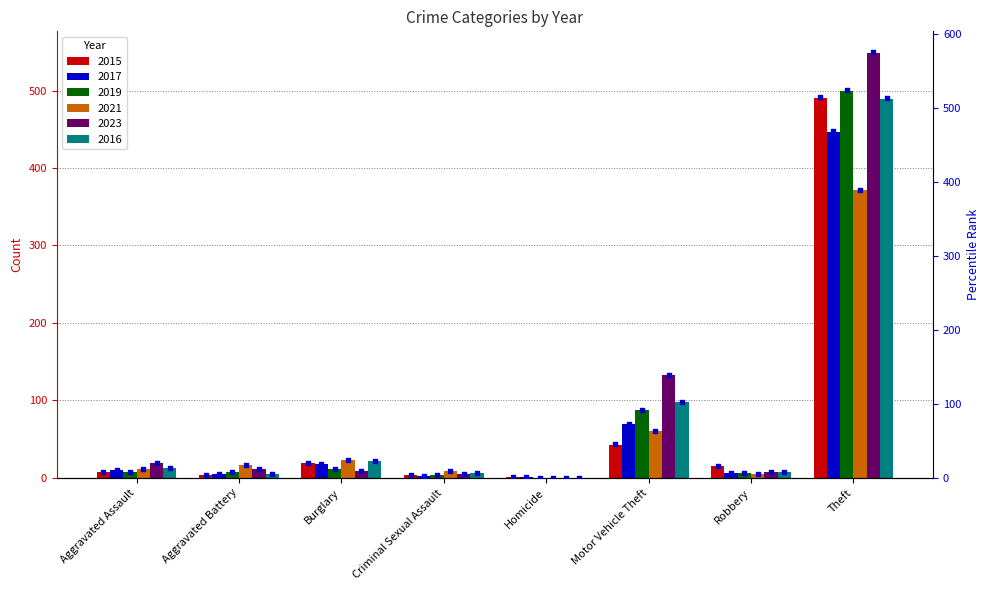

Which series reaches the minimum Y coordinate?

2019